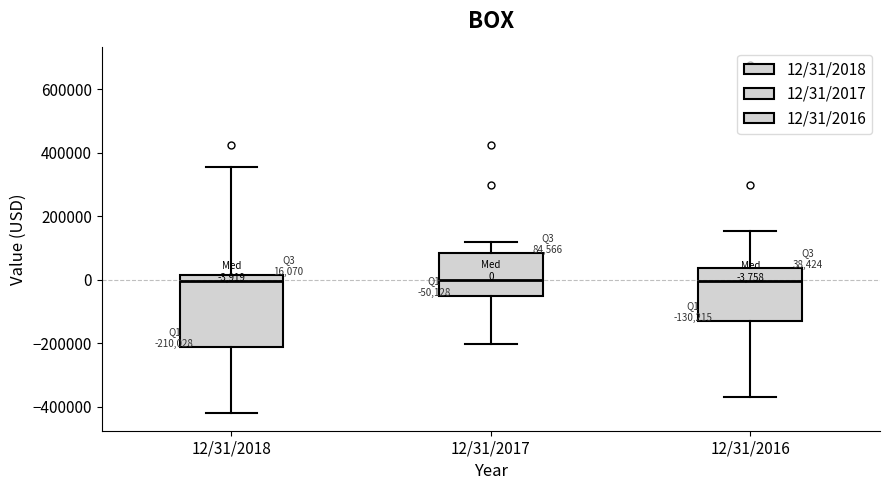

Which box is the tallest, from its lower edge to its upper edge?

12/31/2018